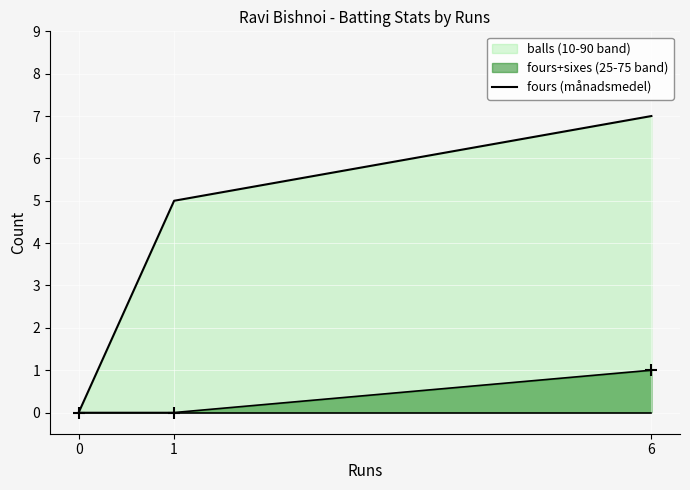

How many values in fours are above zero?

1